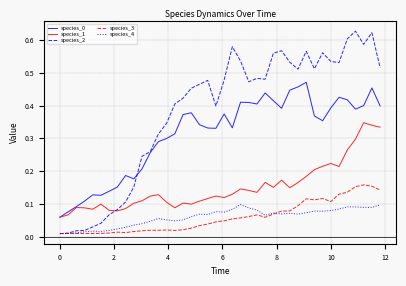

True or false: species_4 and species_0 intersect in this chart.

False